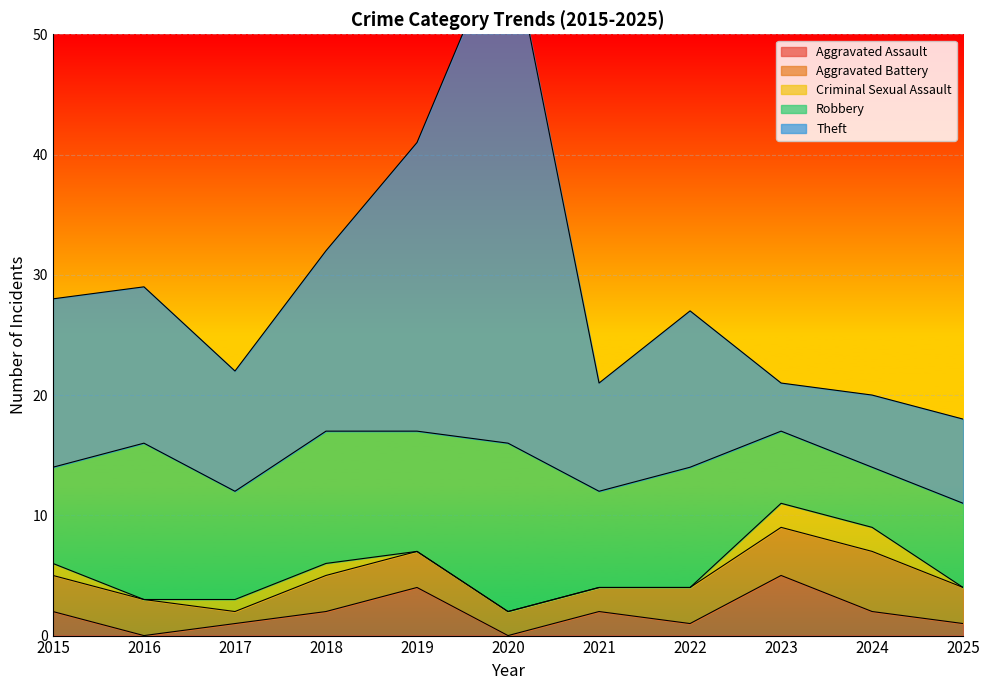

Which category has the highest value in the Aggravated Battery series?

2024